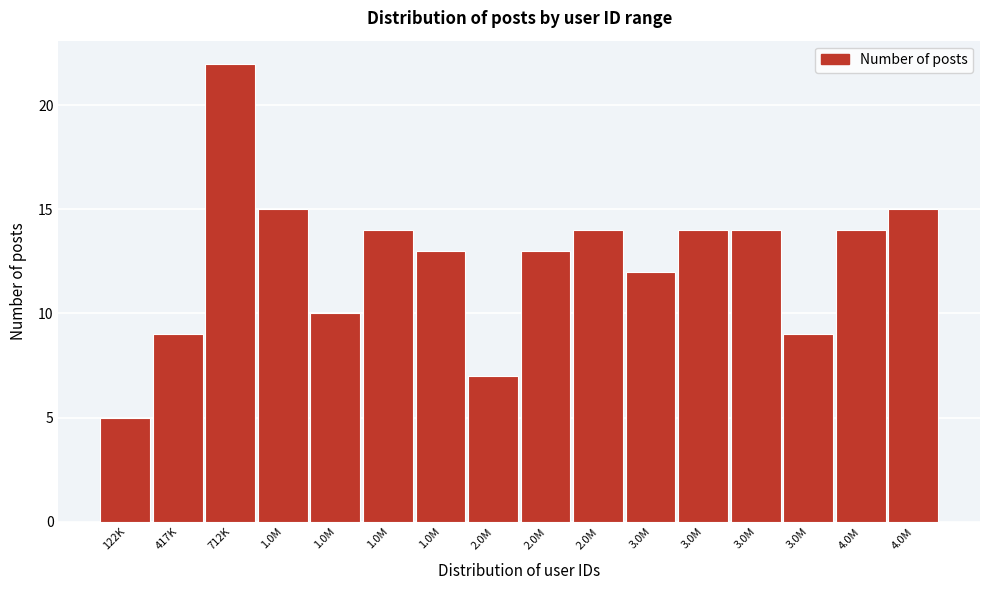

Are the bars horizontal?

No